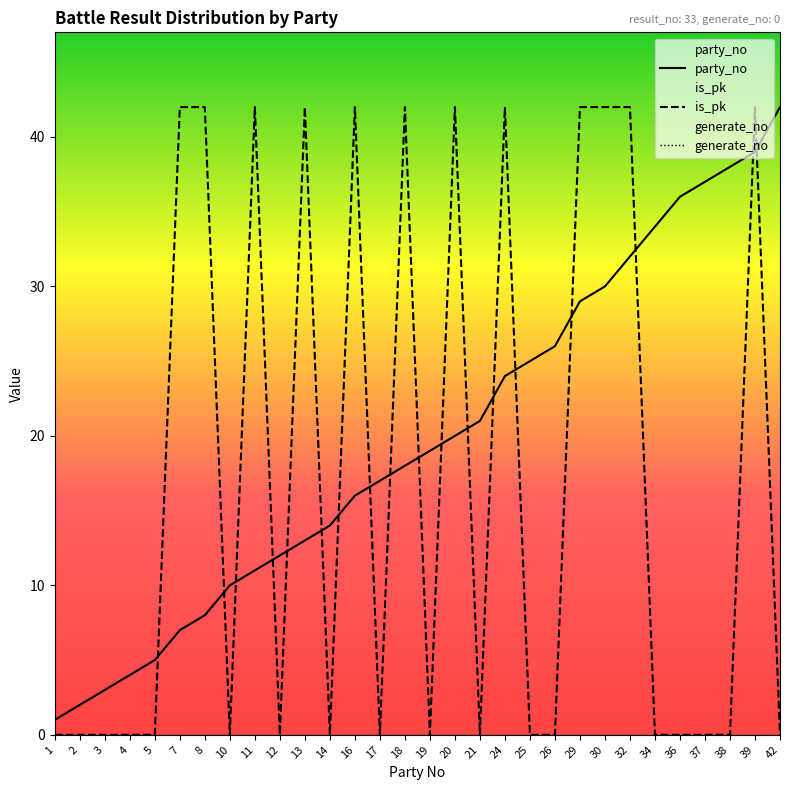

Between which two adjacent categories do is_pk and party_no first intersect?

5 and 7